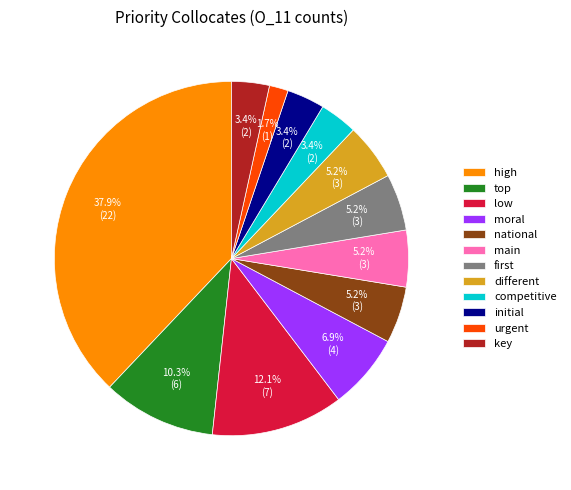

To the nearest percent, what is the difference between the largest and smallest slice percentages?

36%